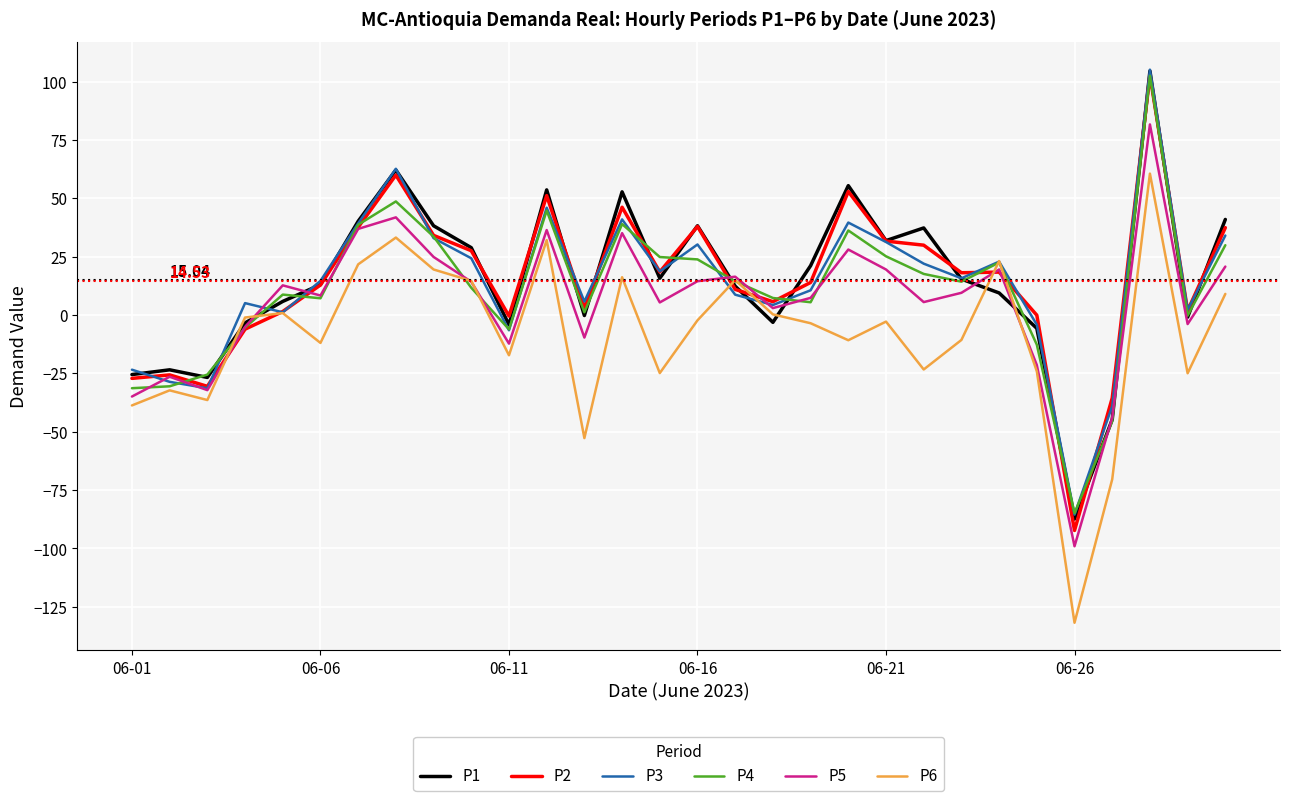

What is the difference between the maximum and minimum values in the P2 series?

195.1